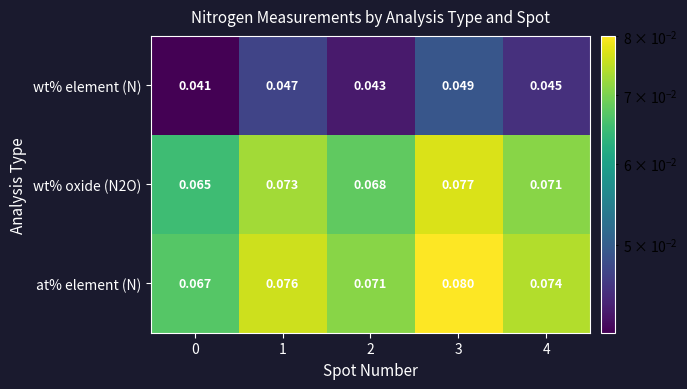

At which category is the sum across all series the highest?

3